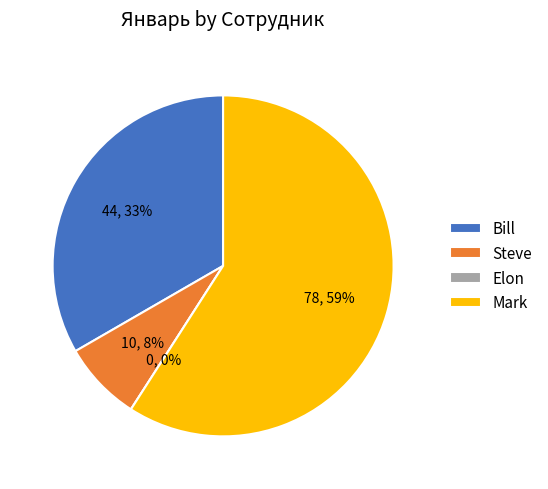

How many segments does this pie chart have?

4